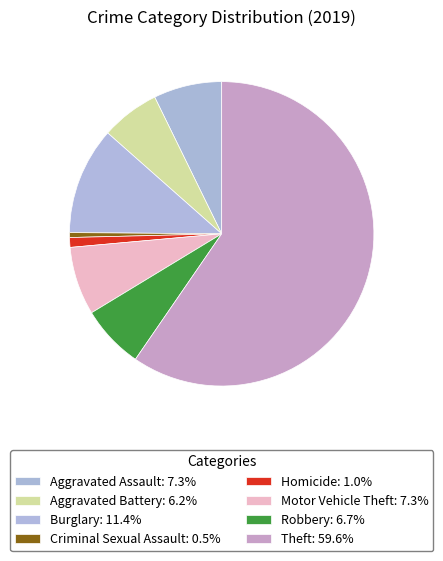

How many segments does this pie chart have?

8